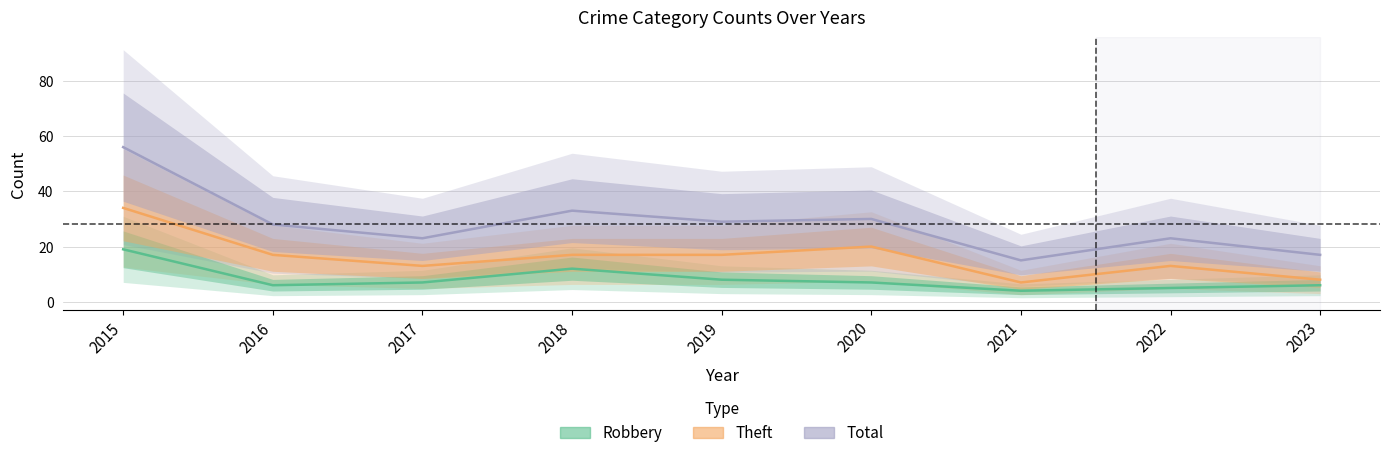

At how many categories does at least one series exceed 16?

8